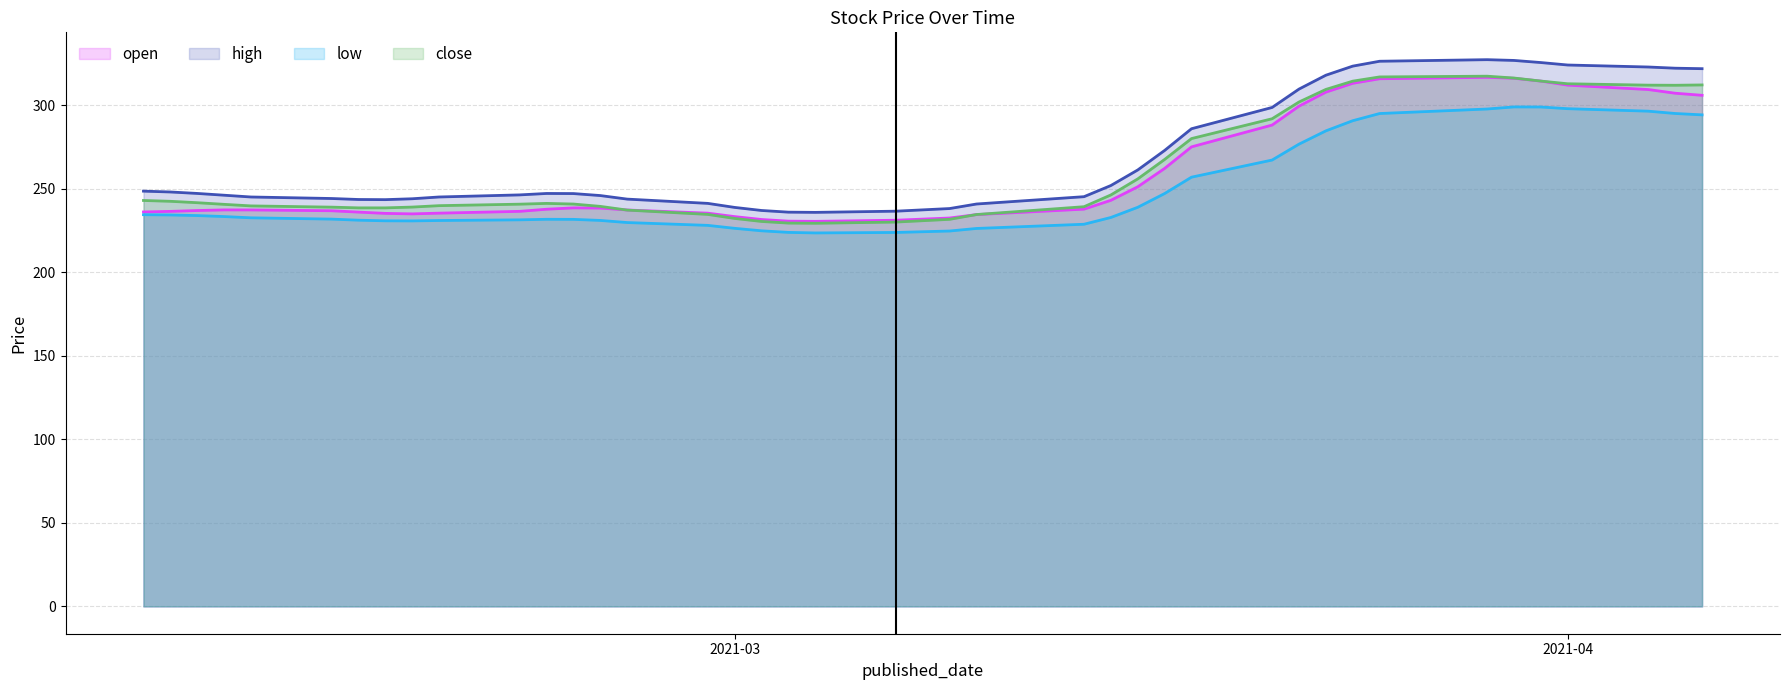

What is the difference between the maximum and minimum values in the low series?

75.5